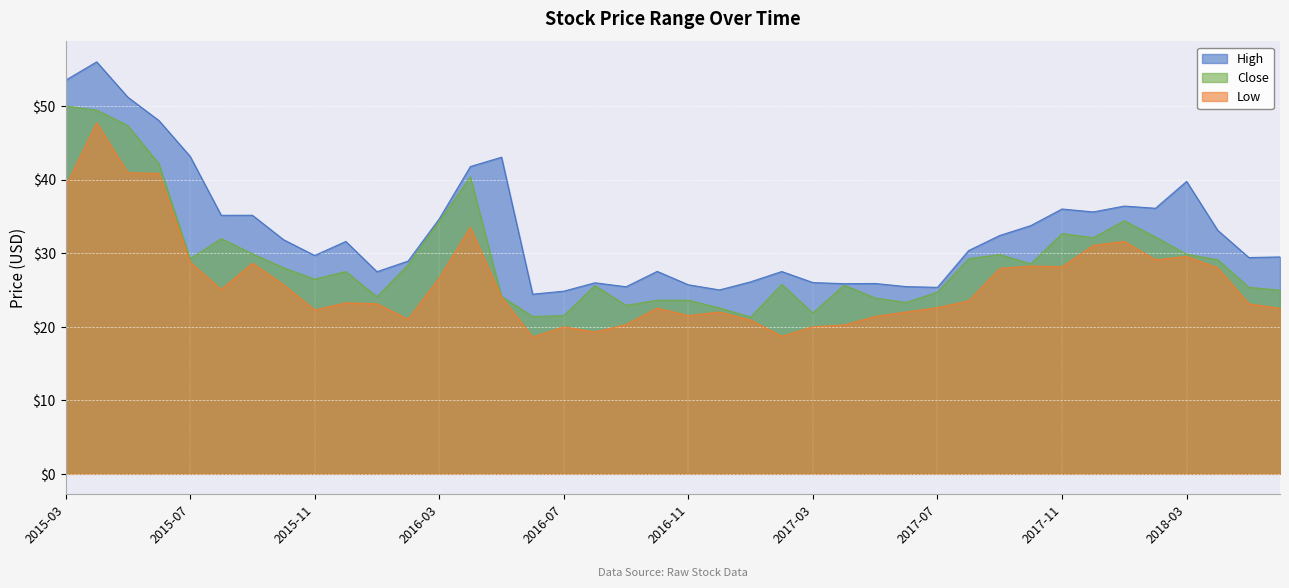

Between 2017-10 and 2016-07, which is larger?

2017-10